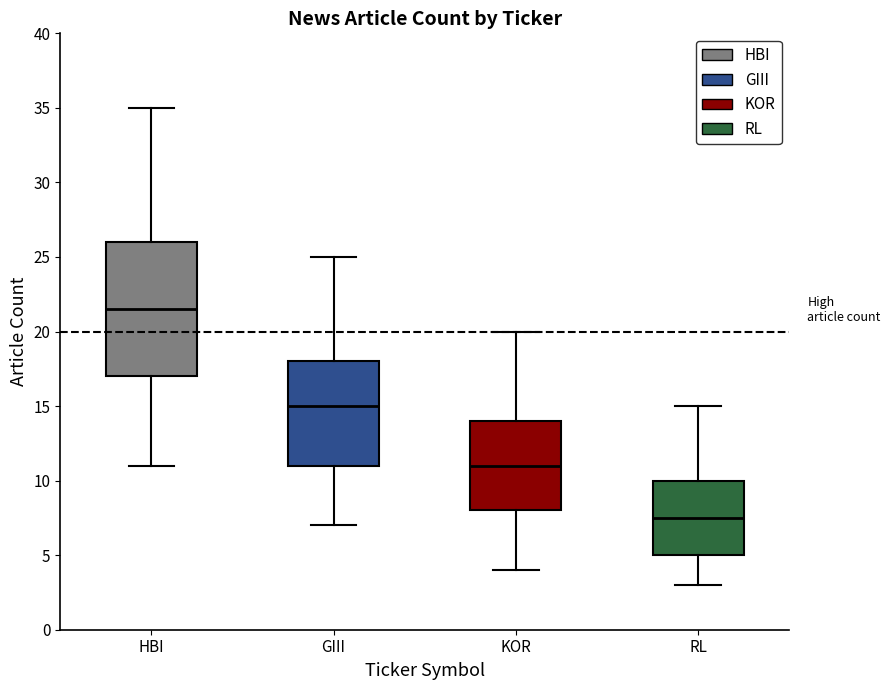

Comparing the boxes themselves (not the whiskers), which one is the tallest?

HBI